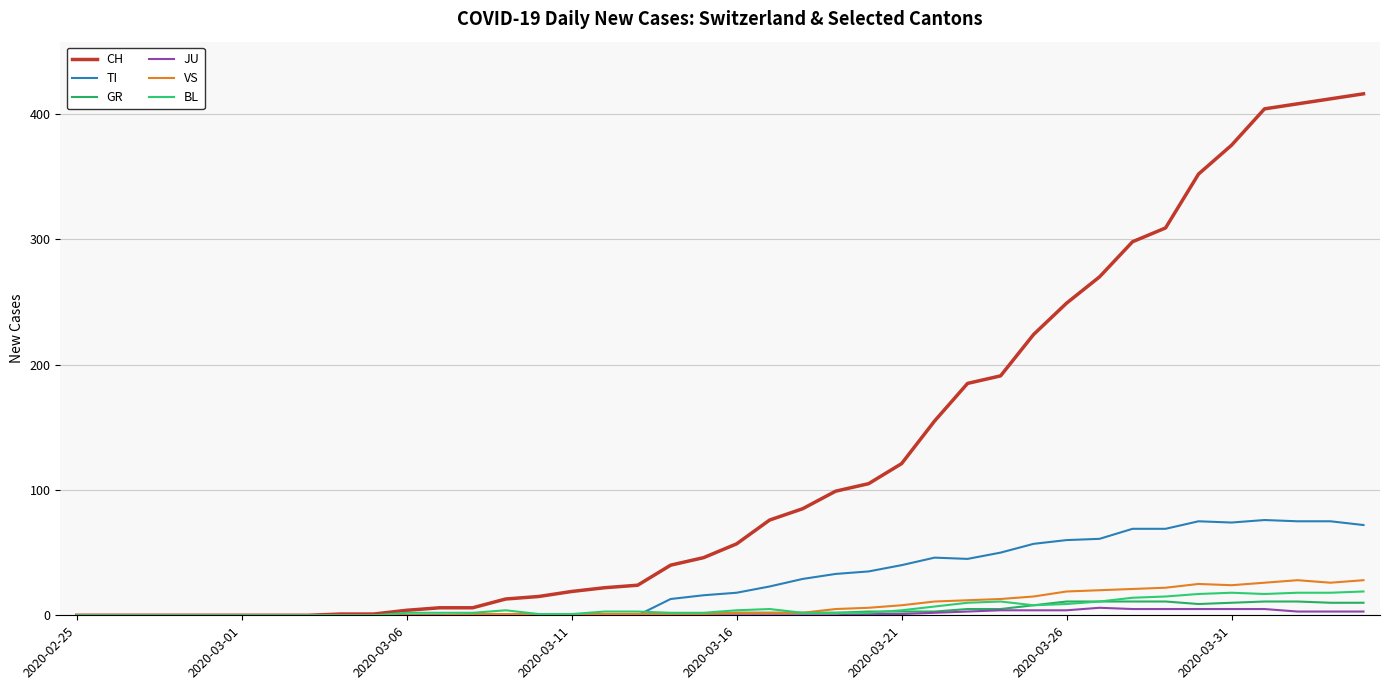

Is this an area chart (filled region under the line)?

No